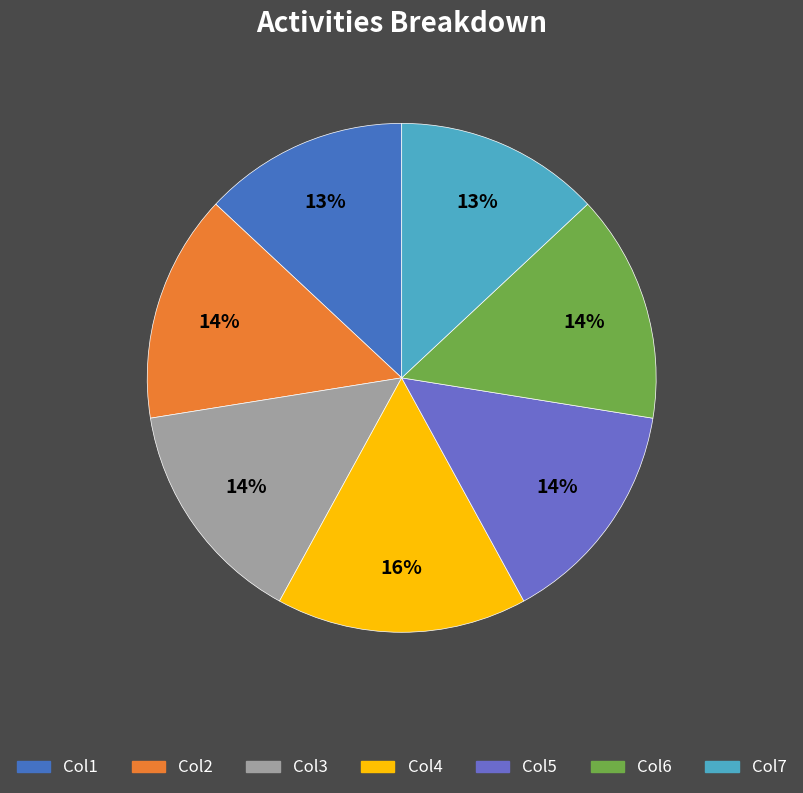

Which has a higher value, Col2 or Col4?

Col4